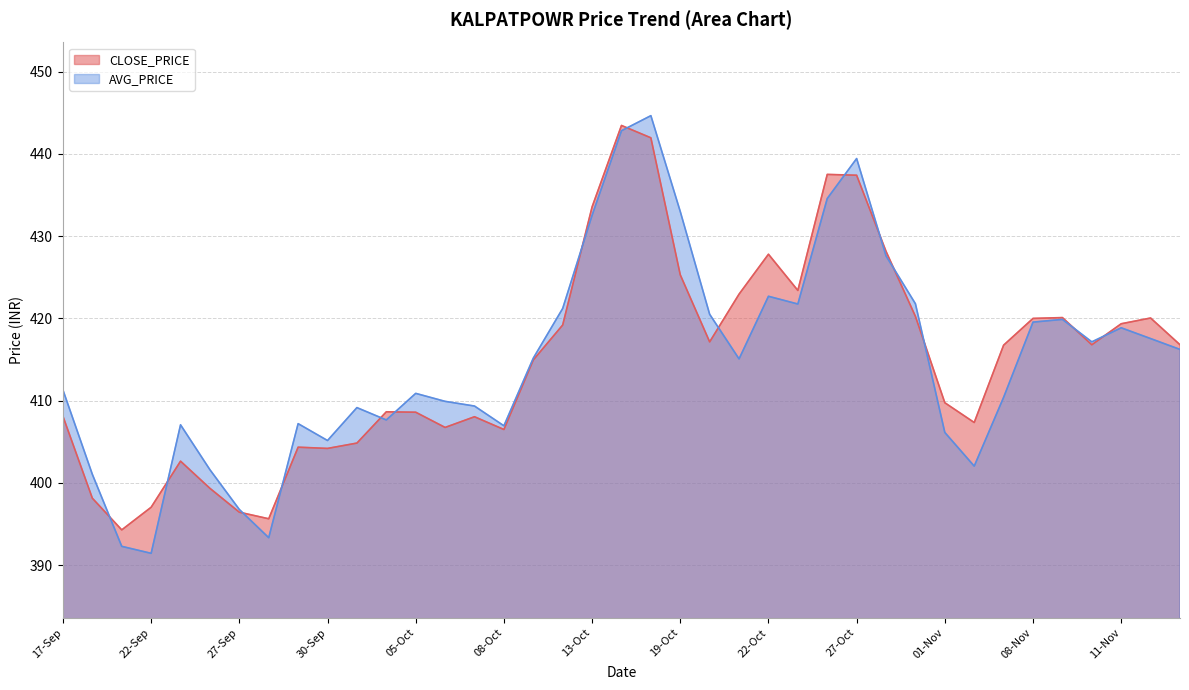

How many interior local valleys does the AVG_PRICE series have?

9